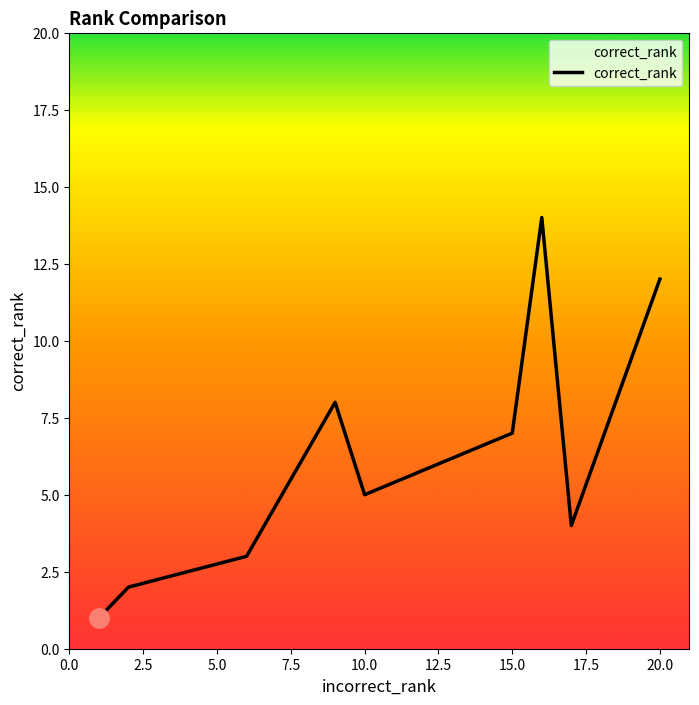

What is the maximum value shown in the chart?

14